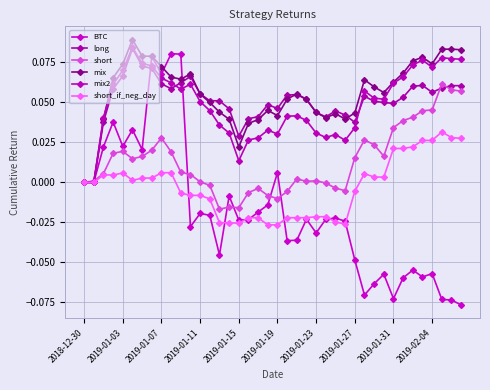

How many long values are between 0 and 1?

40